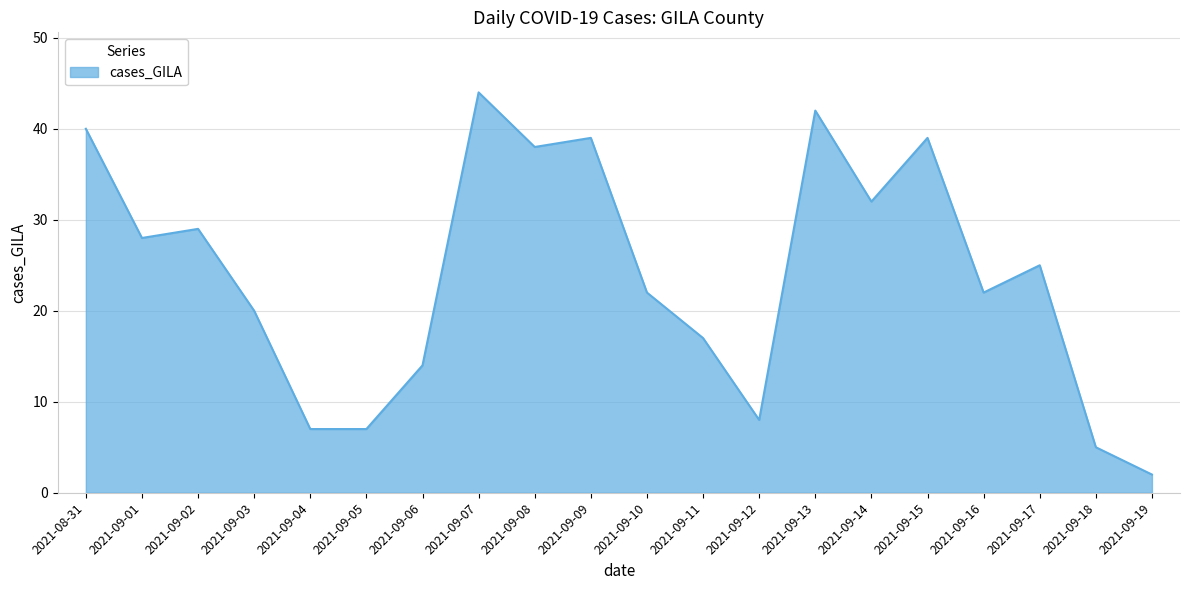

Between 2021-09-07 and 2021-09-15, which is larger?

2021-09-07